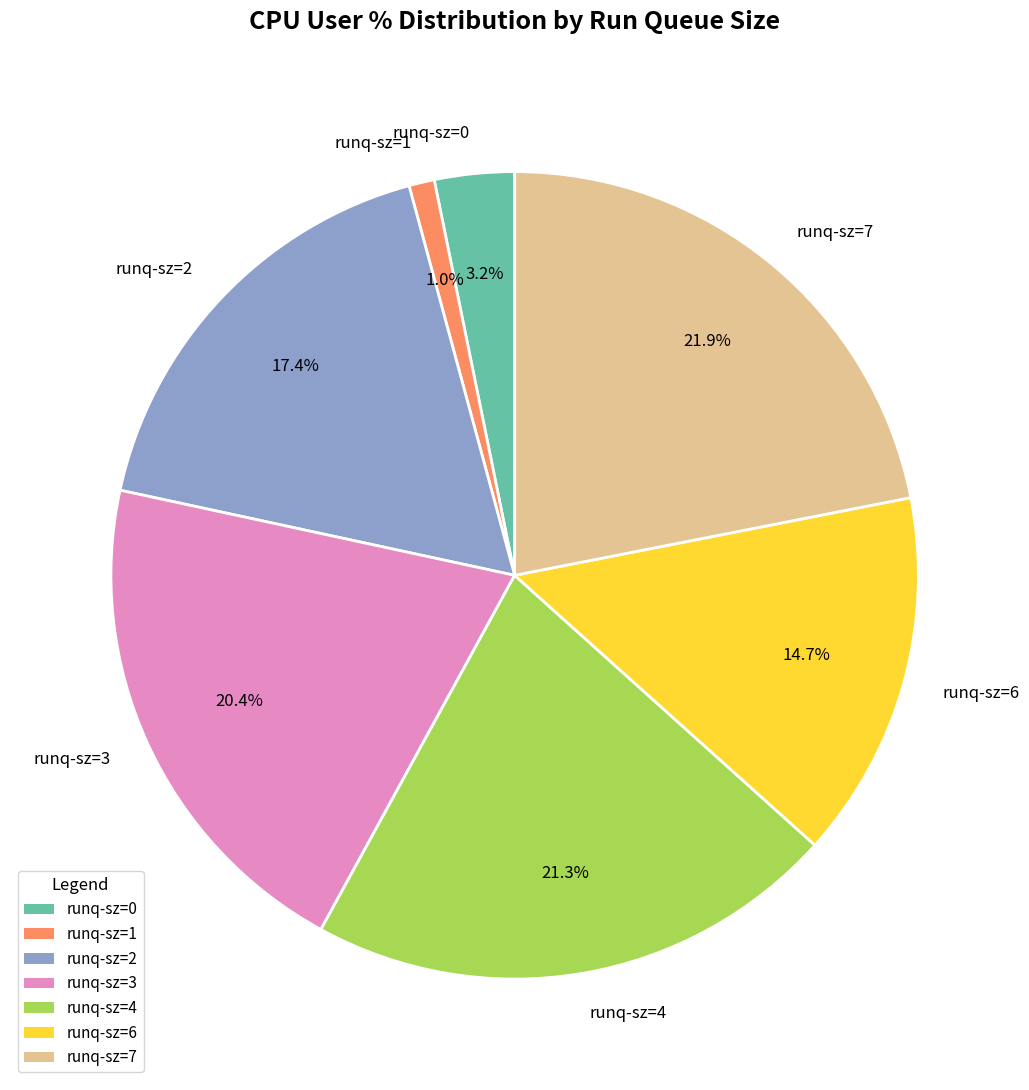

Is there any slice that represents more than half of the pie?

No